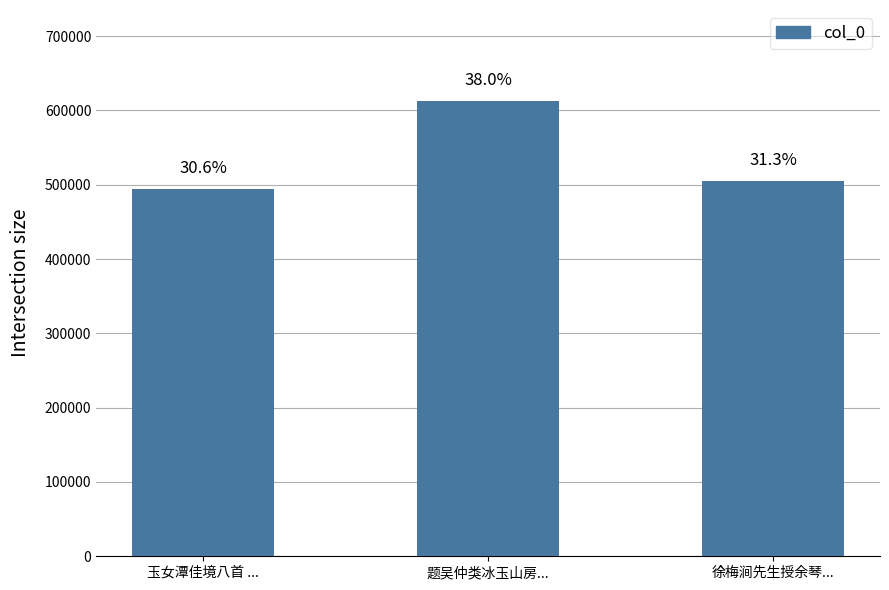

What is the label of the 3rd bar from the right?

玉女潭佳境八首 ...